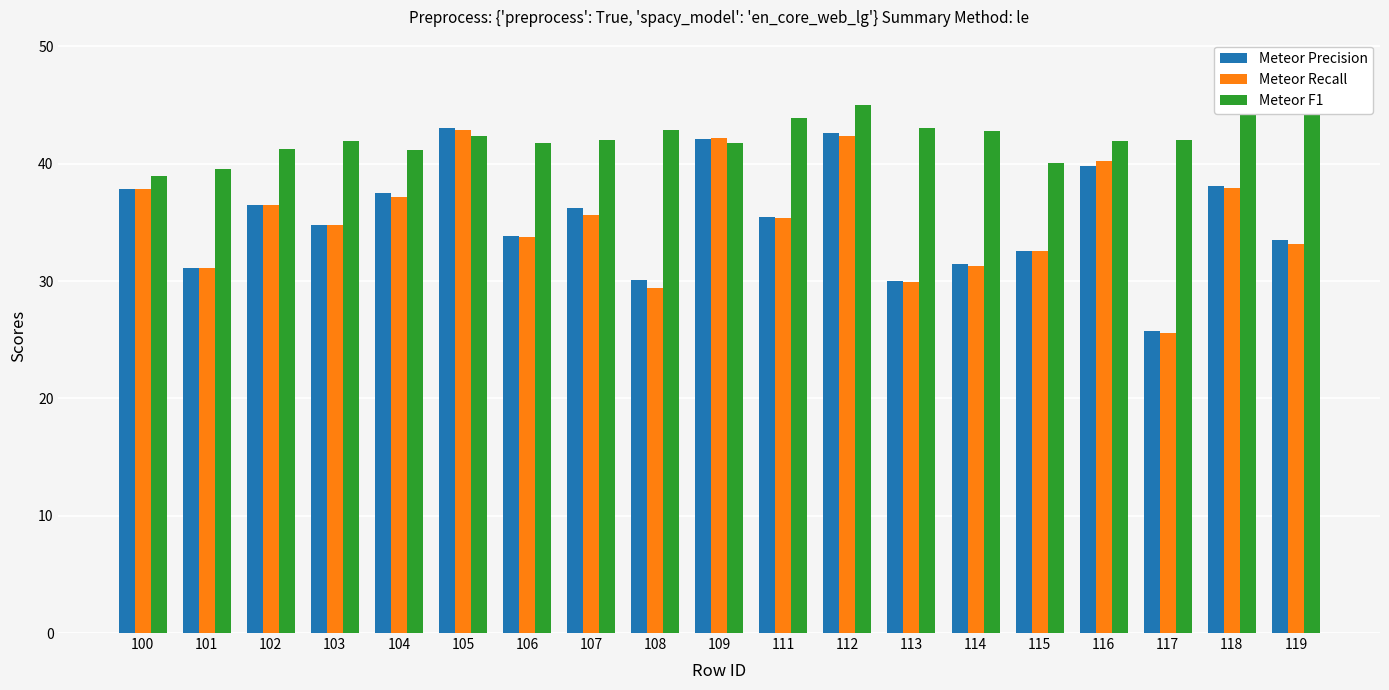

Which category has the lowest value across all series?

117